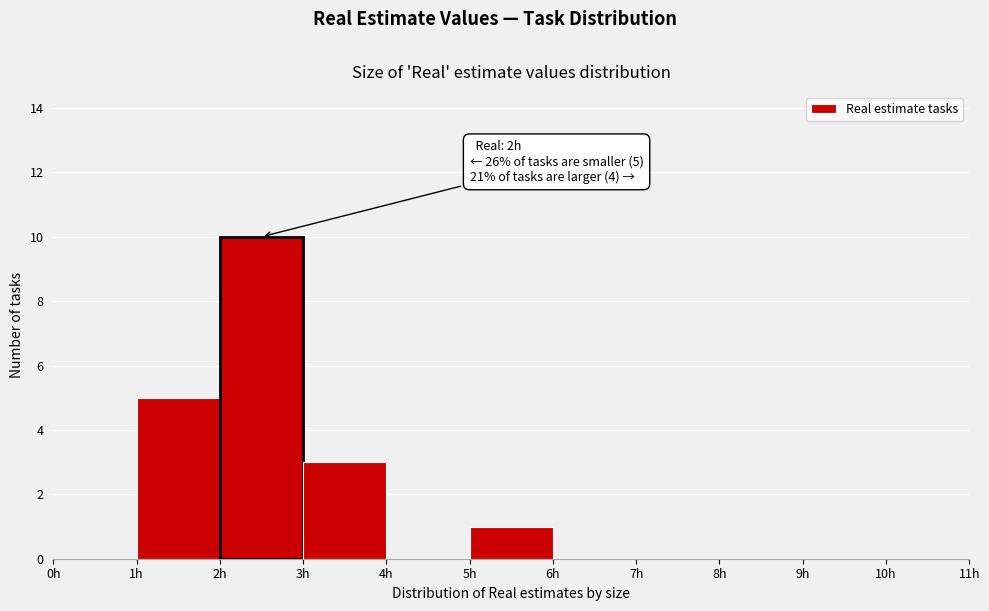

Over which range of the x-axis is the bar tallest?

2 to 3